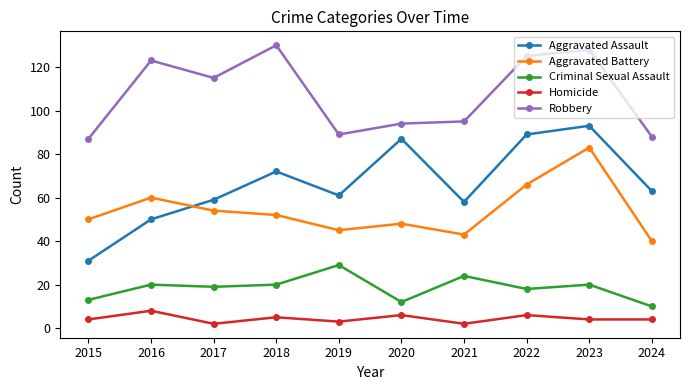

How many interior local peaks does the Aggravated Battery series have?

3